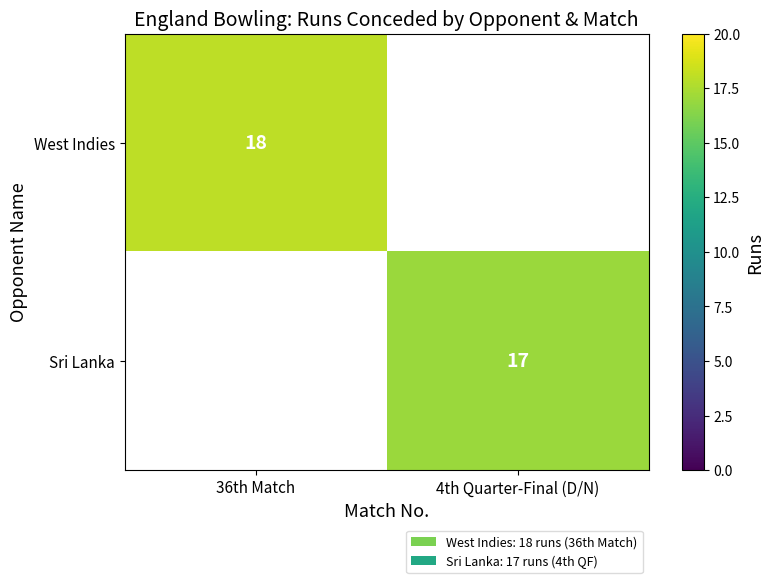

The value of West Indies at 36th Match is 18. True or false?

True